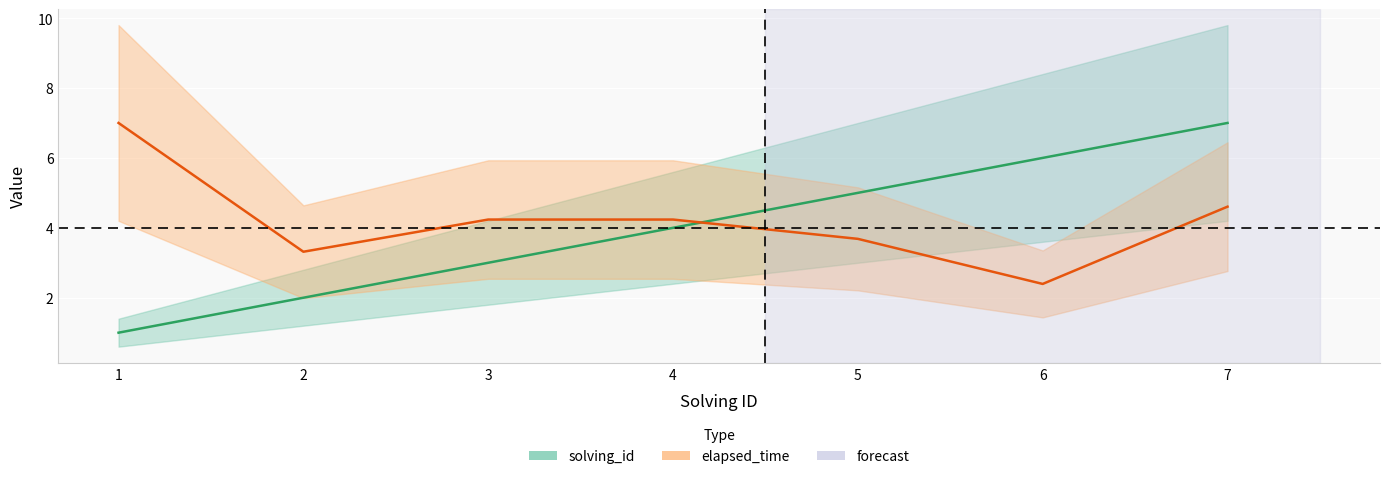

Which has a higher value, 7 or 2?

7